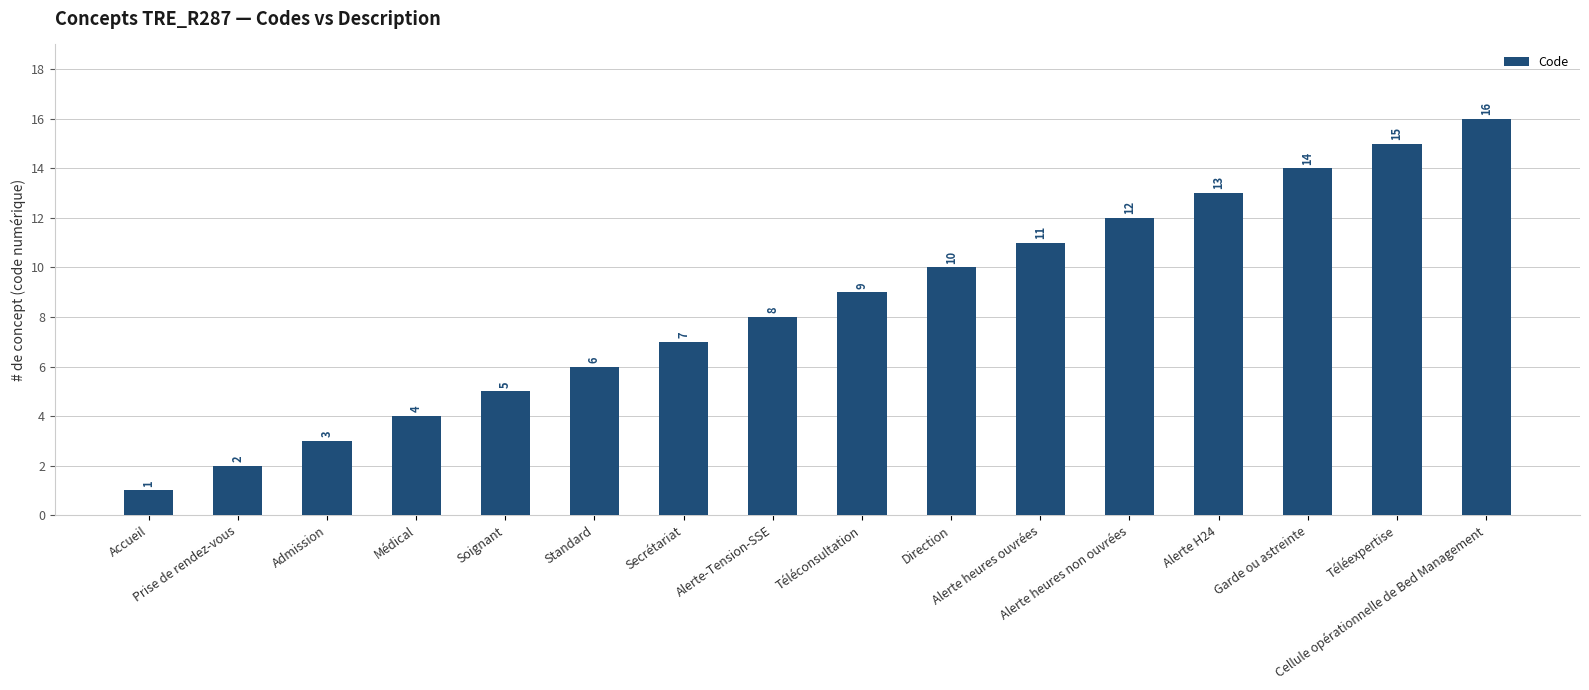

What is the difference between the second highest and second lowest values?

13